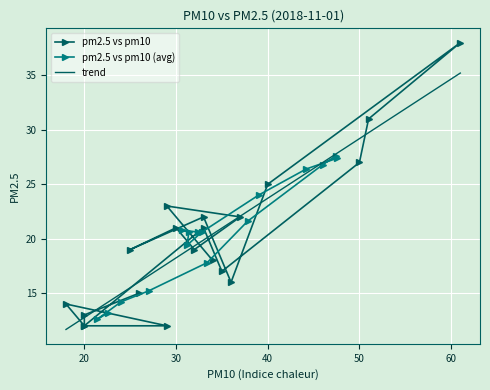

What is the value of the pm2.5 vs pm10 (avg) point at the 14th from the left?

26.8